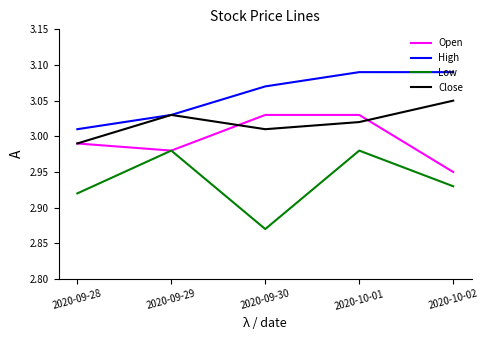

How many interior local peaks does the Low series have?

2